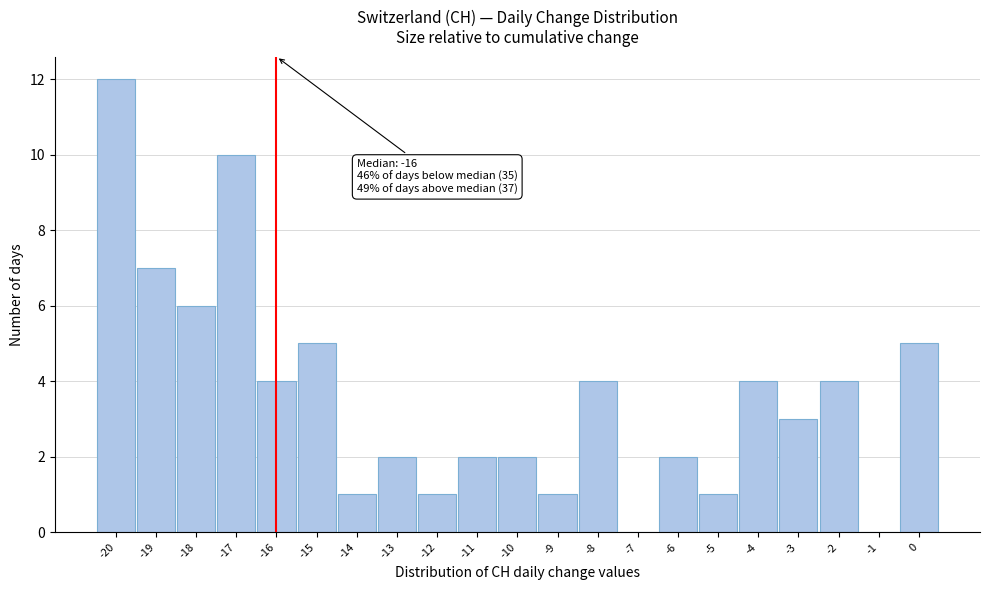

Over which range of the x-axis is the bar tallest?

-20.5 to -19.5